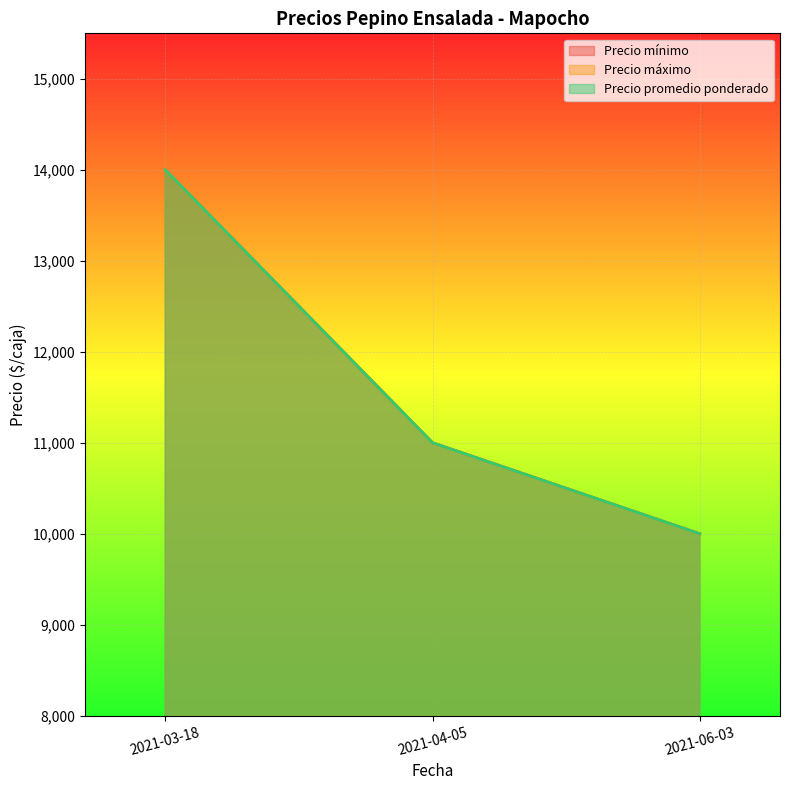

What is the difference between the Precio máximo values at 2021-06-03 and 2021-04-05?

1000